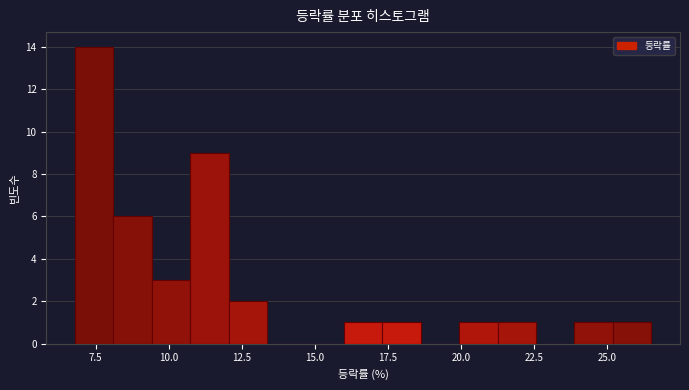

Around what value on the x-axis is the tallest bar? Give the approximate position of its centre, as read against the axis.

7.5